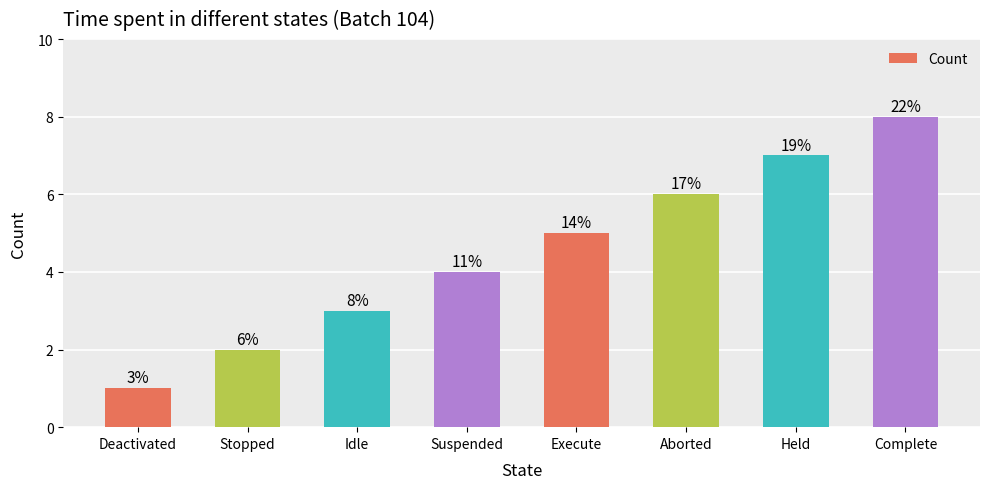

The value at Aborted is 2. True or false?

False